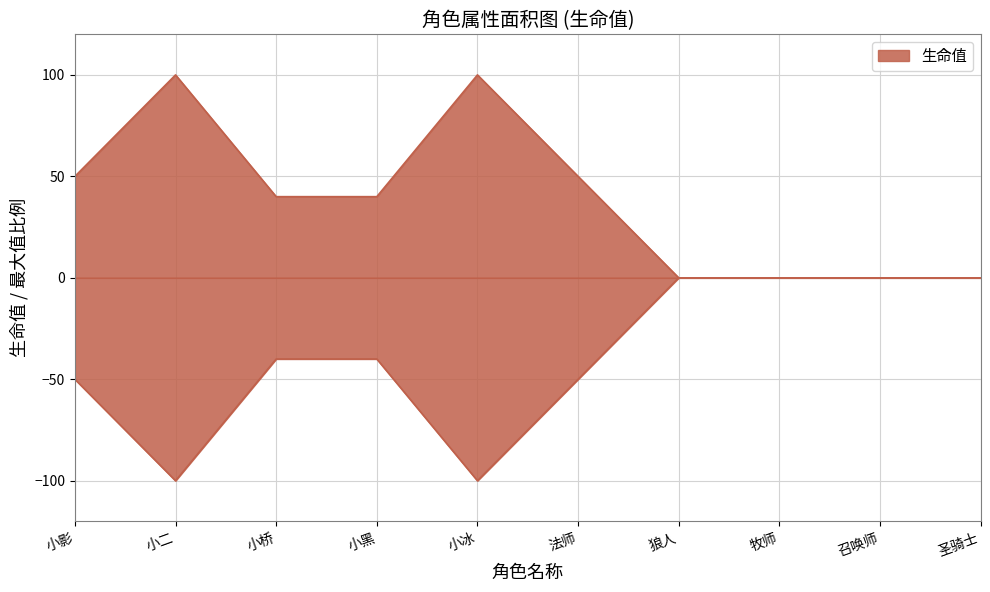

The value at 小桥 is 57. True or false?

False